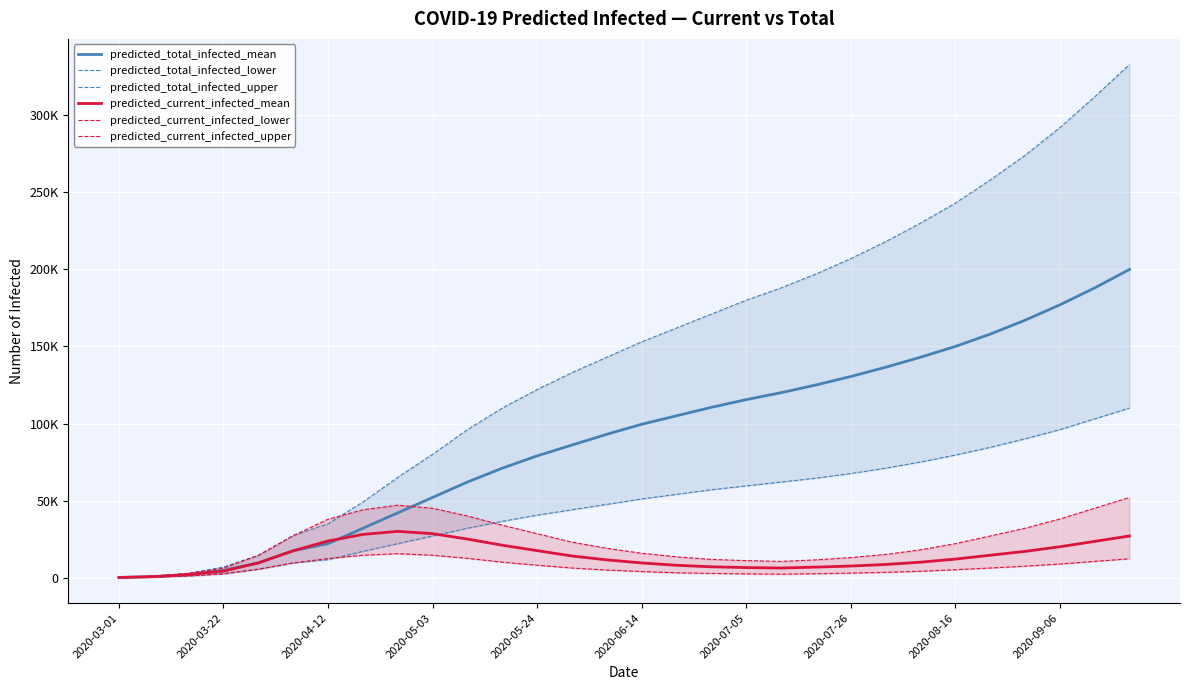

True or false: predicted_current_infected_upper has more than 0 interior local peaks.

True